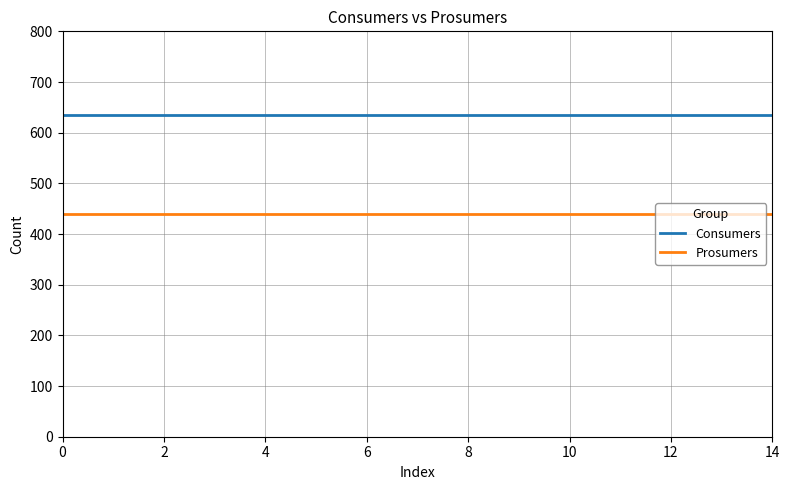

Which series has the largest total across all categories?

Consumers